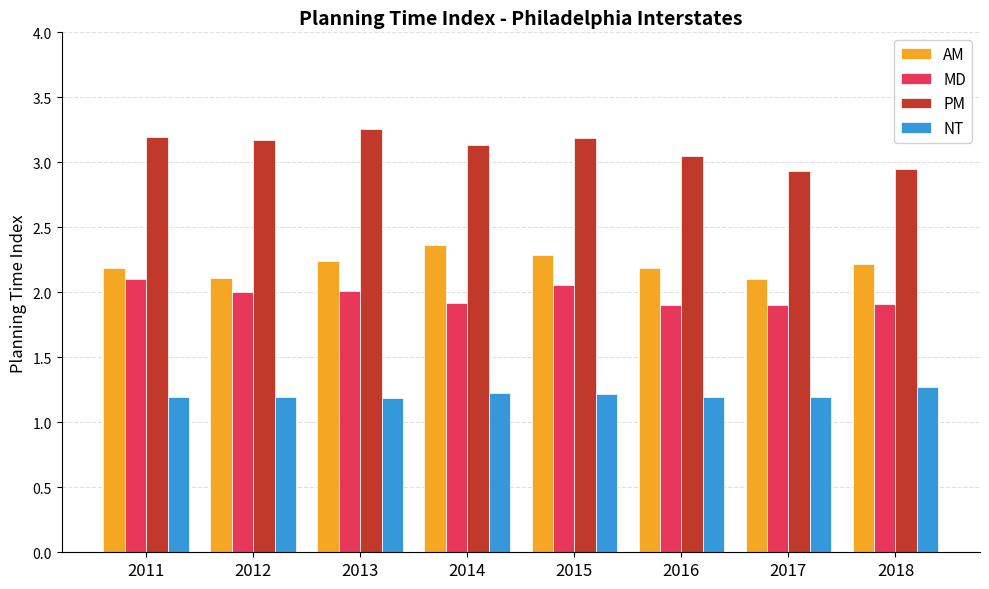

Rank the series at 2016 from highest to lowest value.

PM, AM, MD, NT